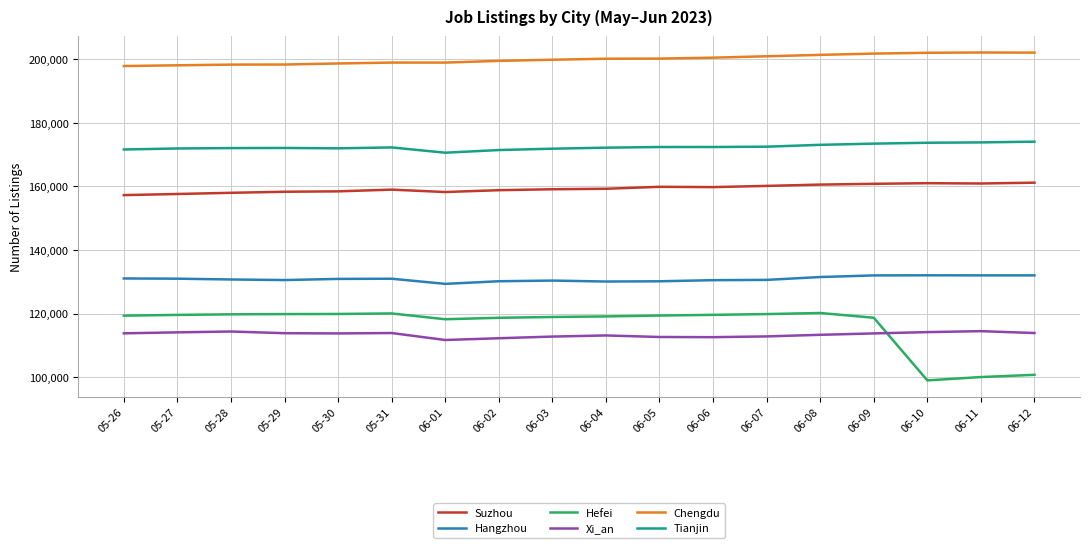

What is the difference between the highest and lowest values at 05-29?

84489